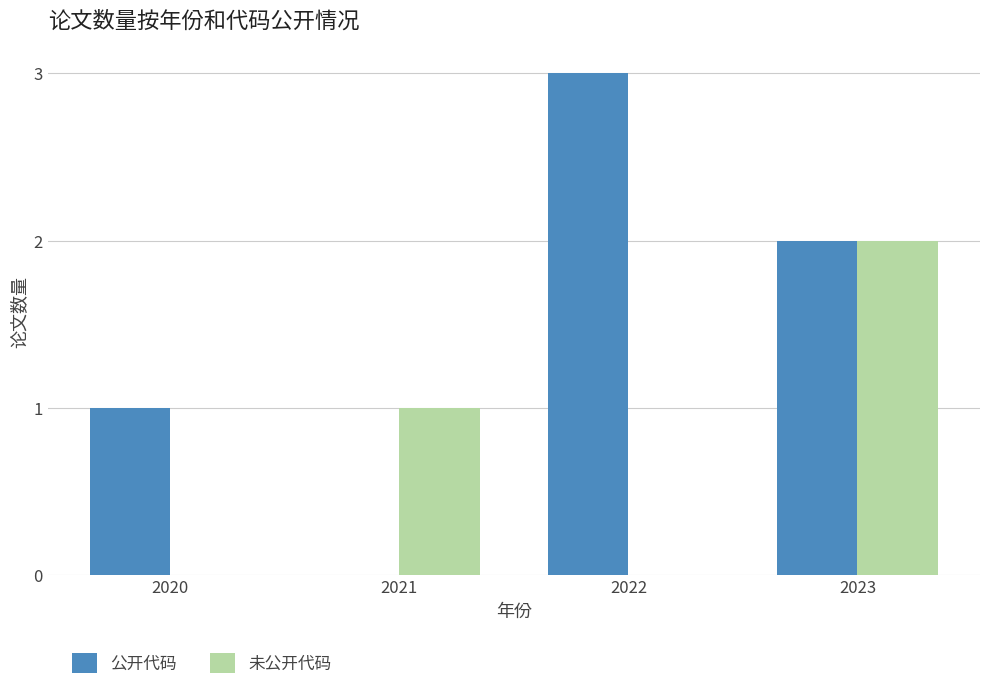

What is the sum of all 未公开代码 values?

3